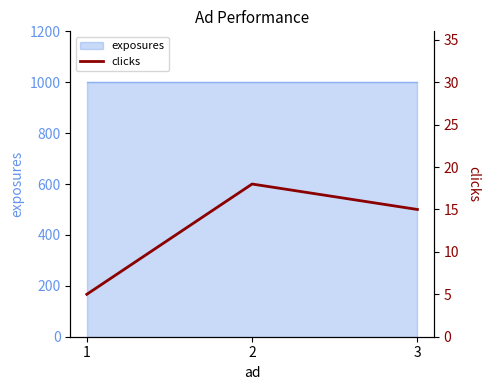

How many data points does each series have?

3